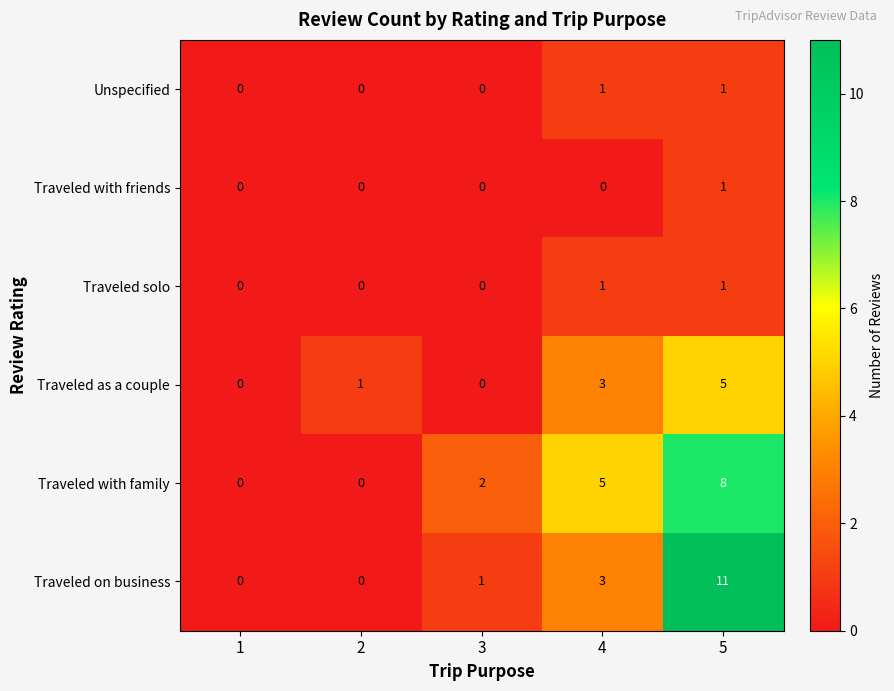

Which series has the widest spread of values?

Traveled on business